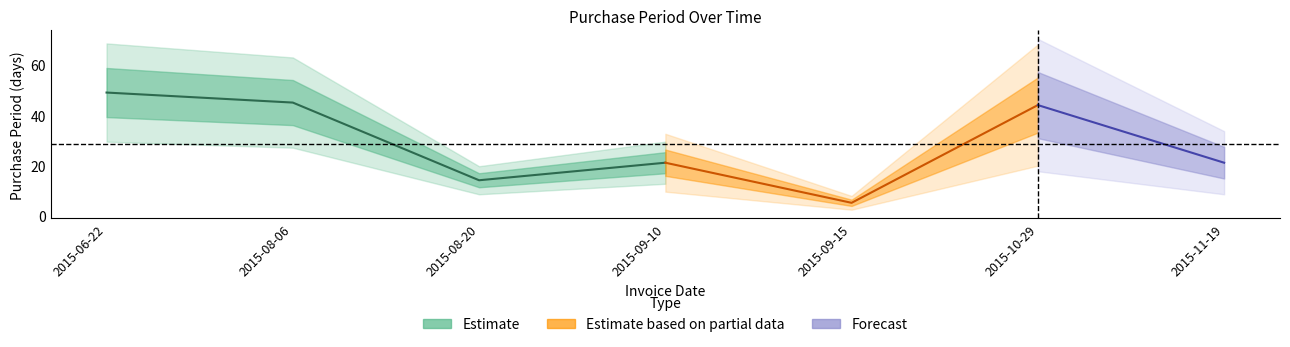

At which label does the data first exceed 21?

2015-06-22